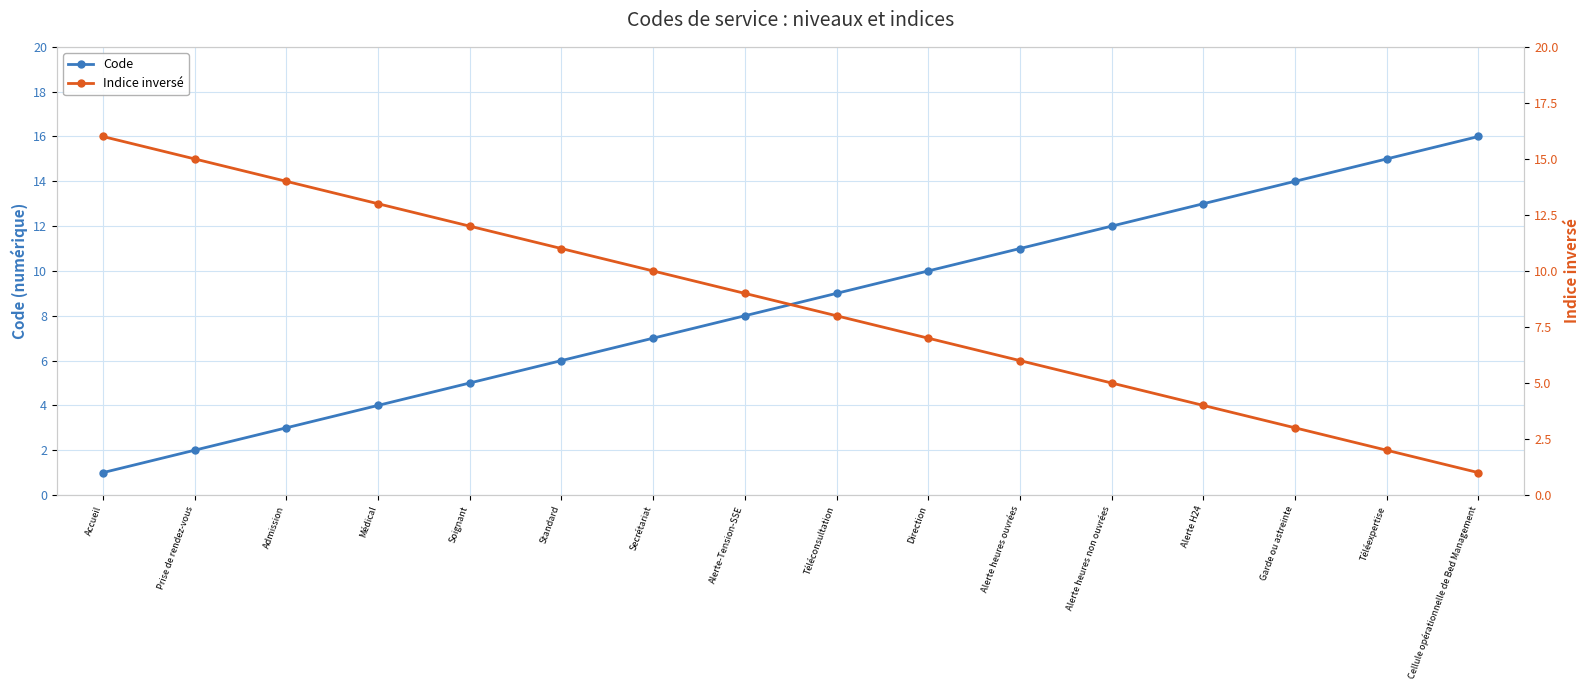

Where do Code and Indice inversé first cross each other?

Alerte-Tension-SSE and Téléconsultation